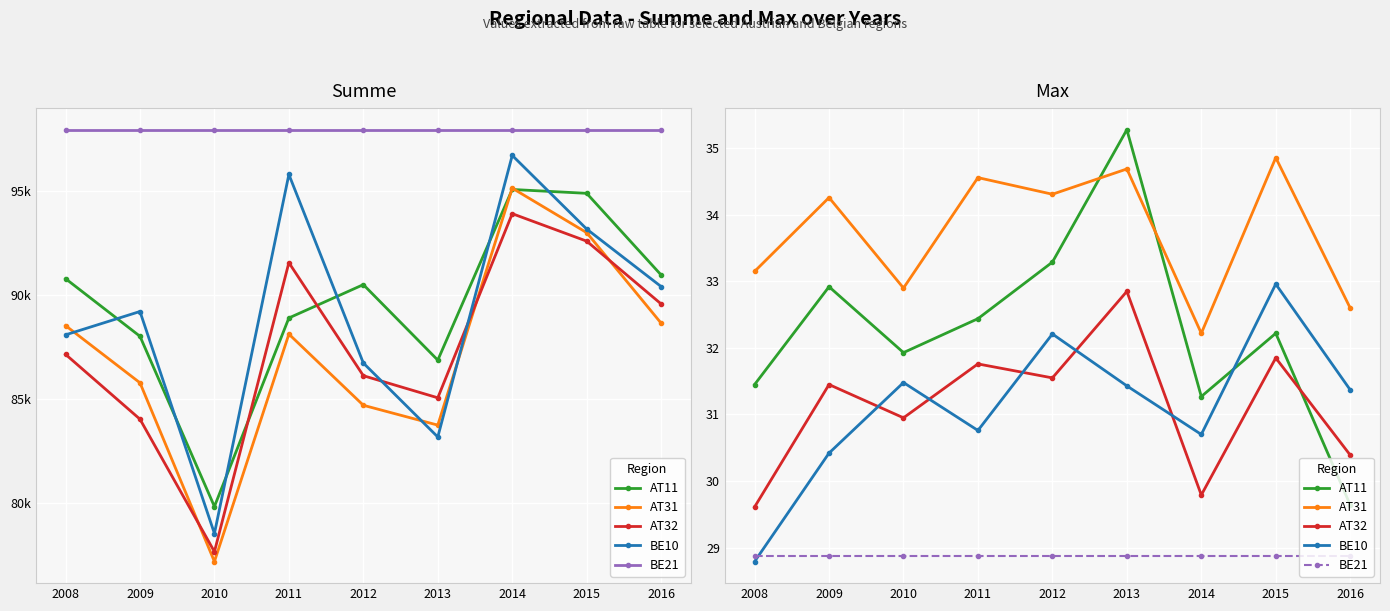

How many times do BE10 and BE21 cross each other?

1